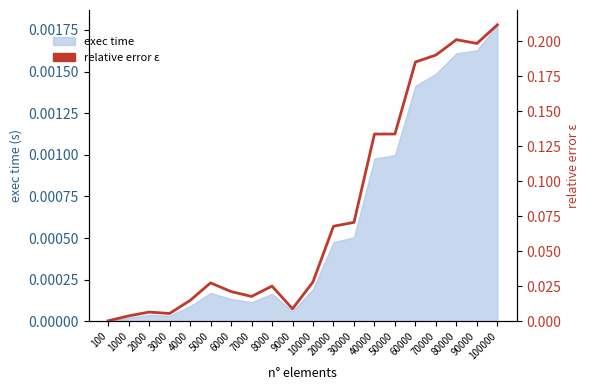

How many lines are shown in the chart?

1